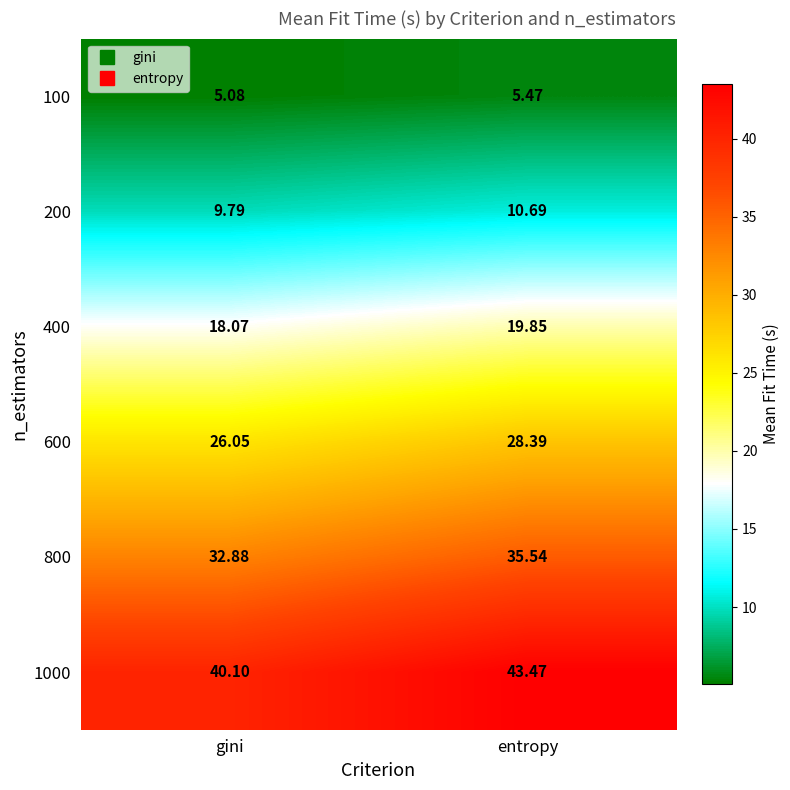

How many values in the 800 series are below 35?

1